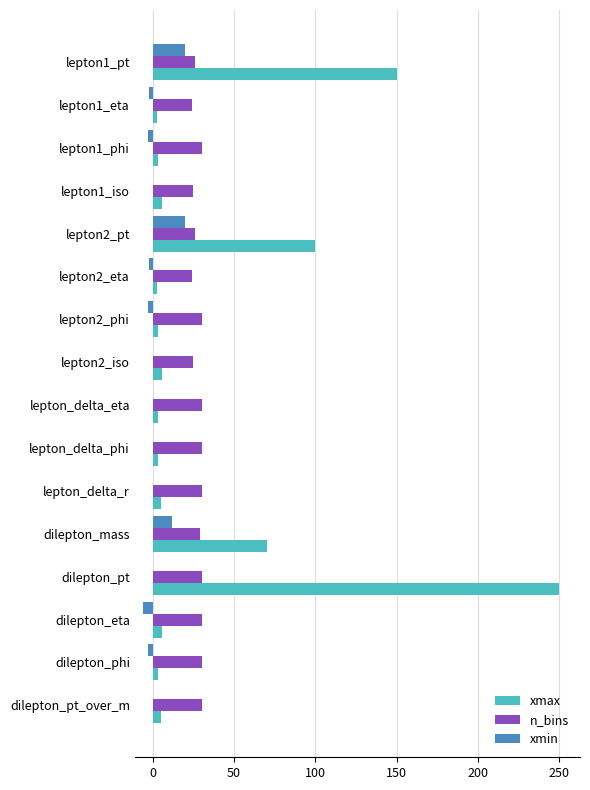

What is the sum of all n_bins values?

449.0